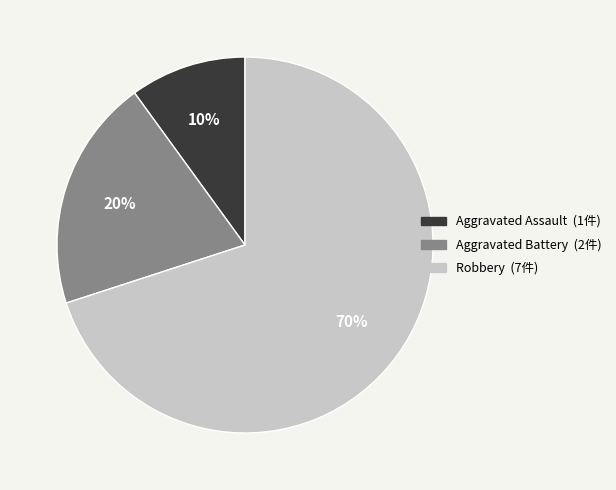

Do Aggravated Assault and Aggravated Battery together represent more than half of the pie?

No